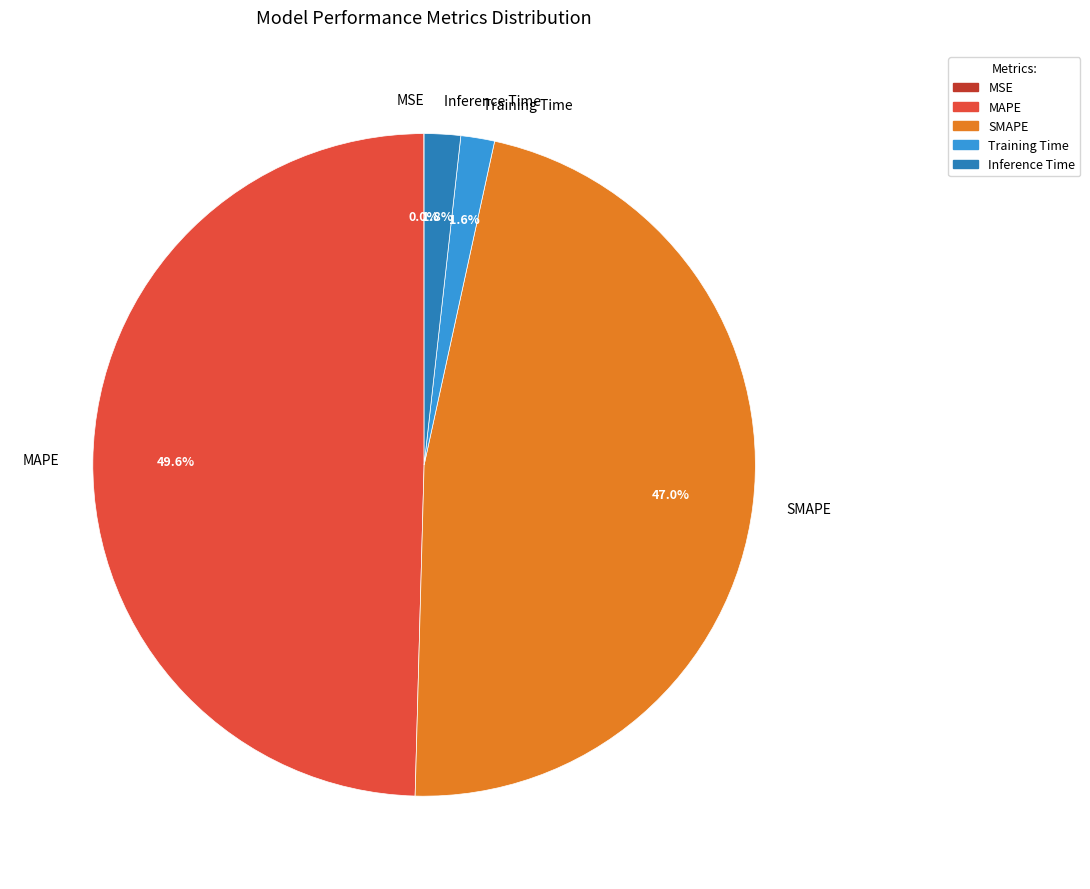

Is there a majority slice in this chart?

No